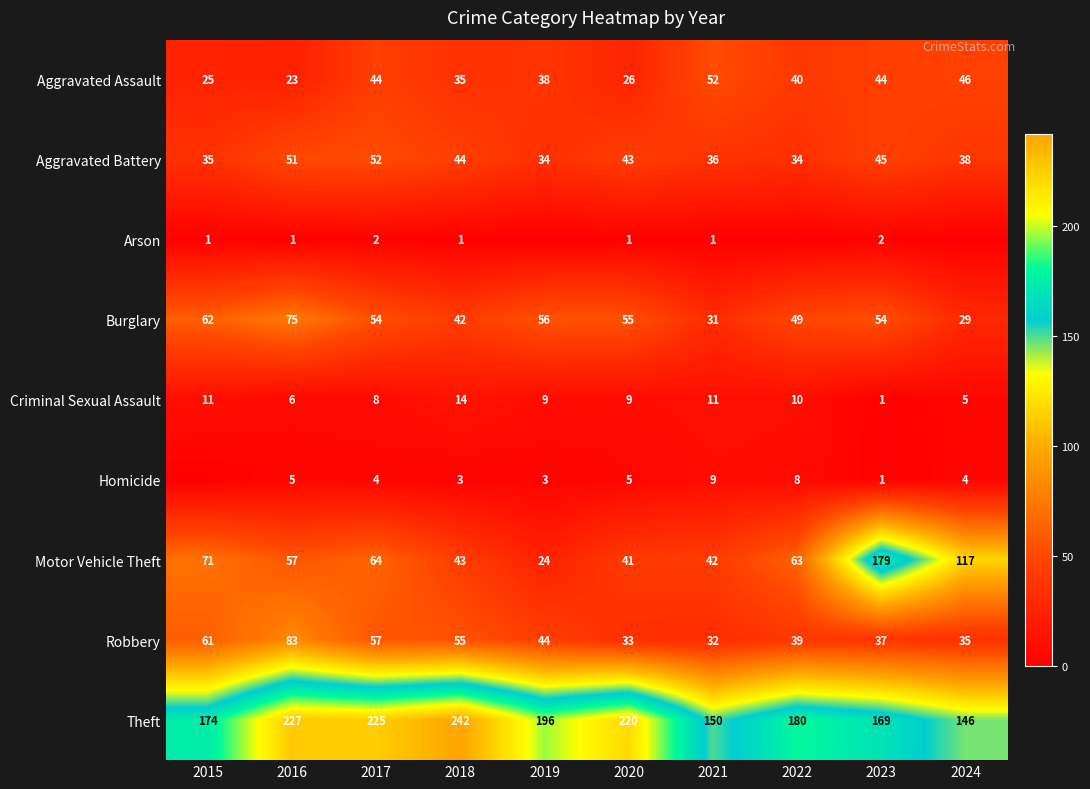

True or false: Homicide has a value of 1 at 2019.

False